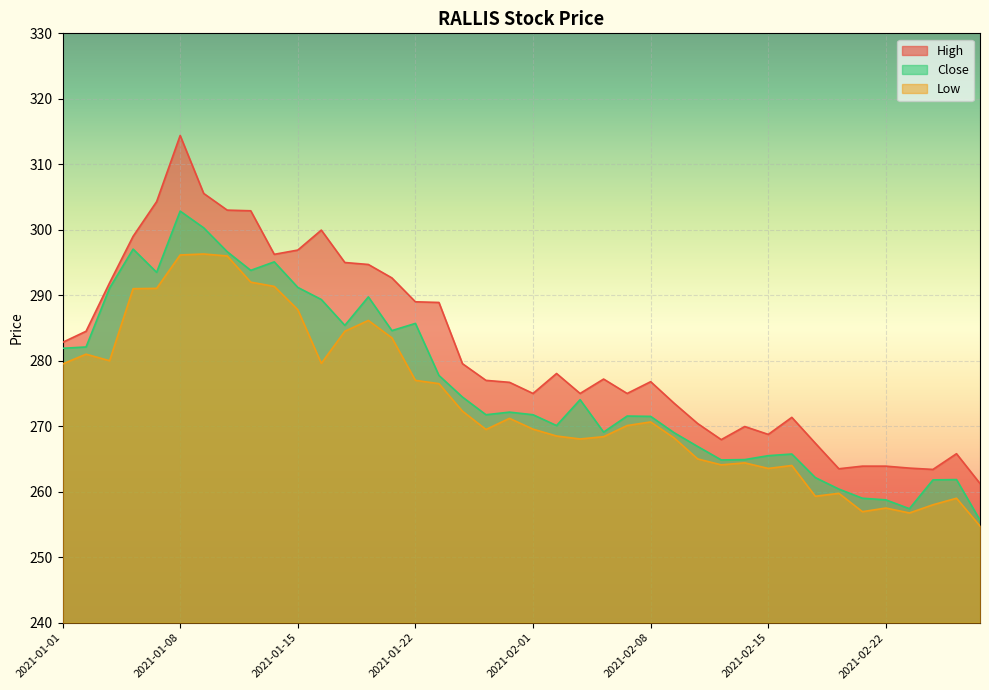

What is the minimum value for Close?

255.7